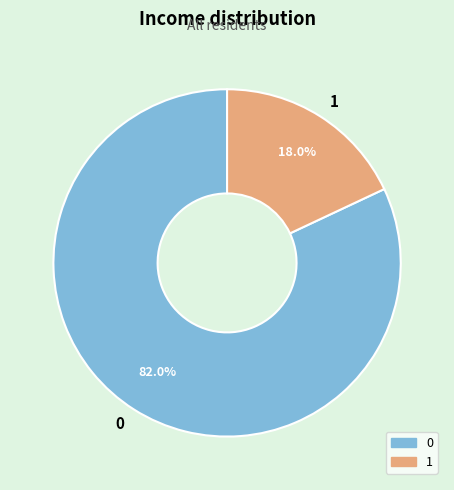

What is the ratio of the value at 0 to the value at 1?

4.6